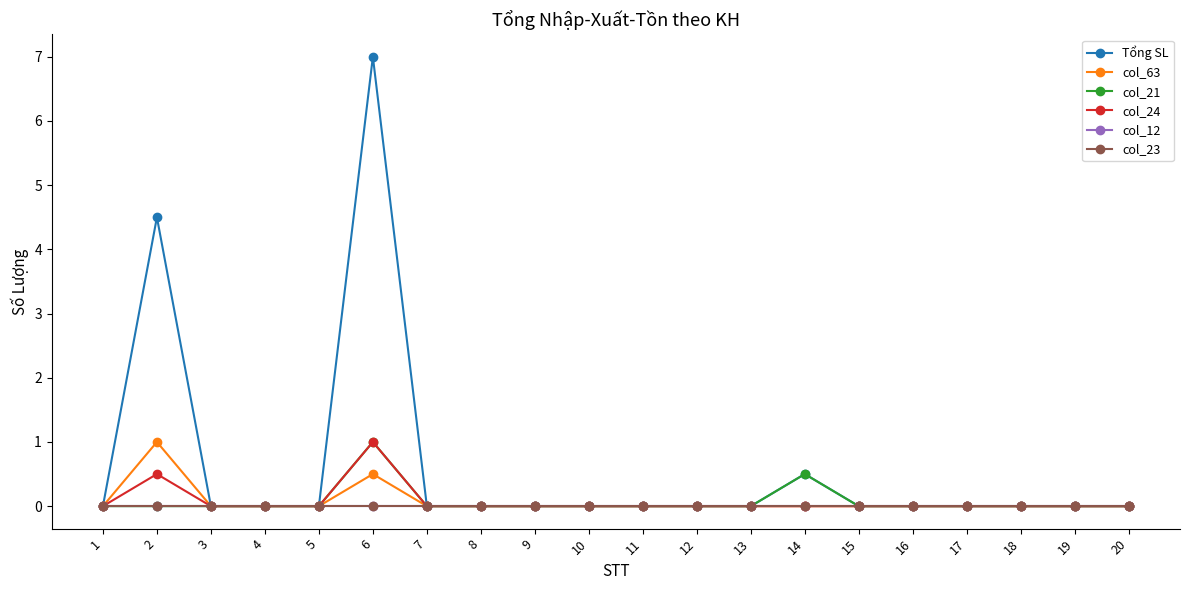

Does the chart have visible grid lines?

No